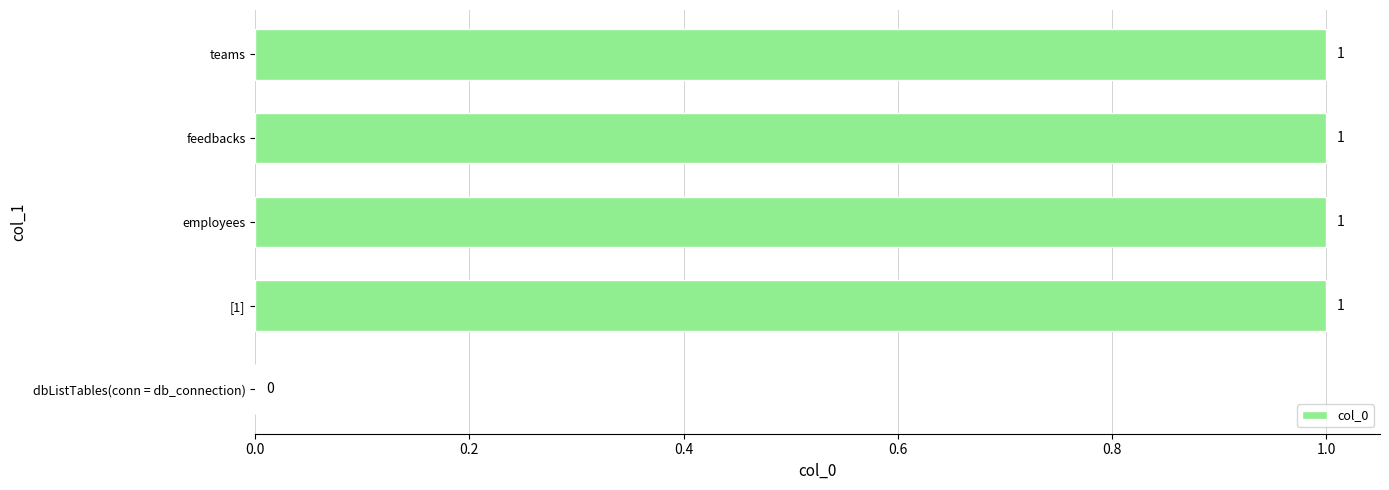

How many values are between 1 and 2?

4